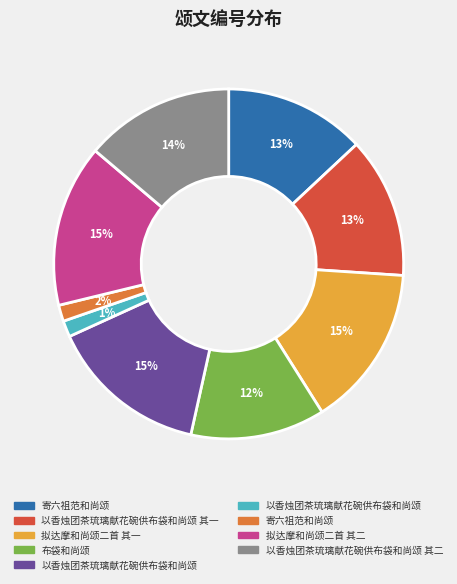

Does any single category account for the majority?

No